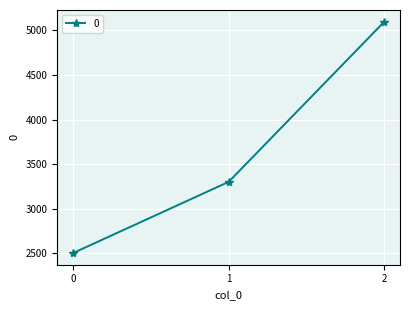

Reading left to right, list all the values displayed in this chart.

2500	3300	5100